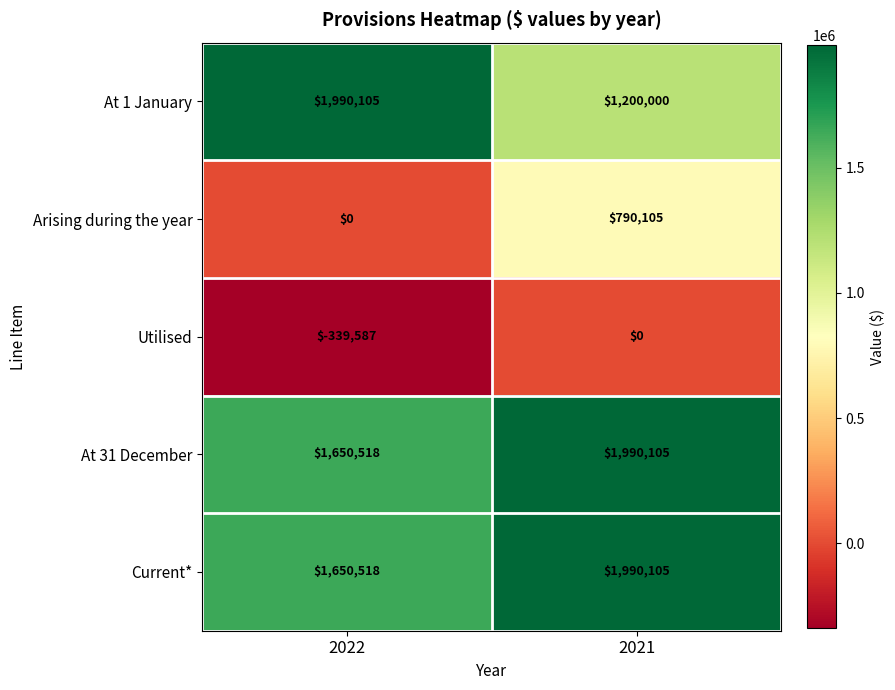

What is the sum of all Arising during the year values?

790105